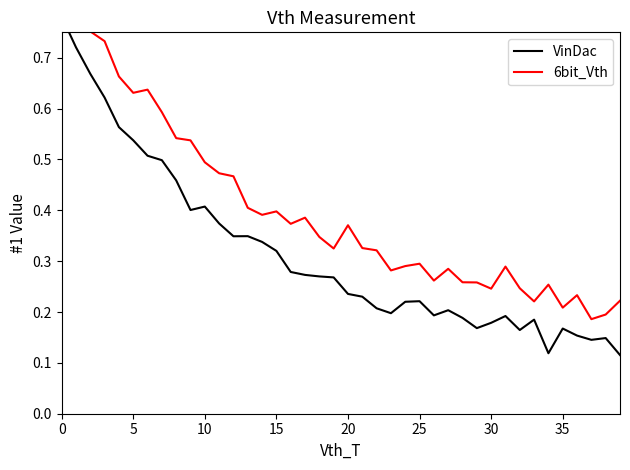

What is the difference between the maximum and second lowest values in the VinDac series?

0.7